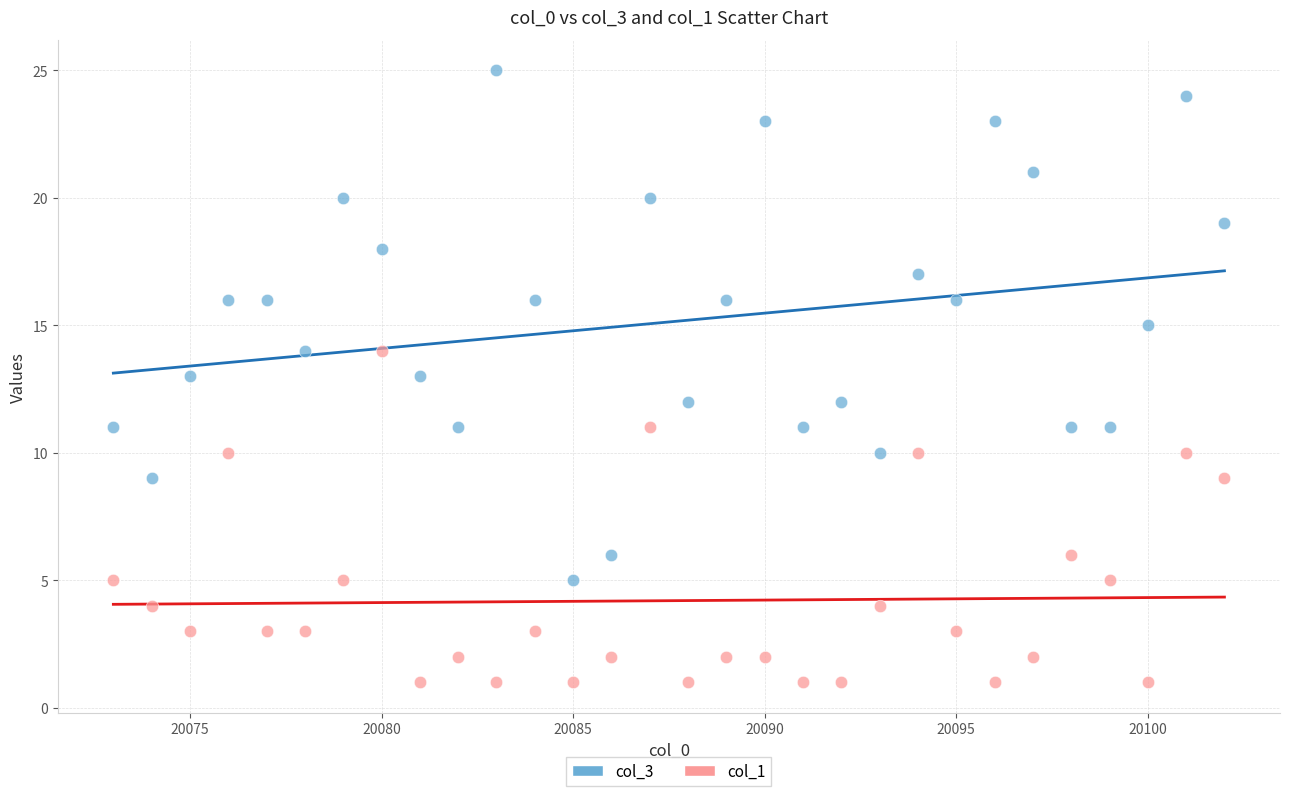

Across all data points, what is the range of Y values (max minus min)?

24